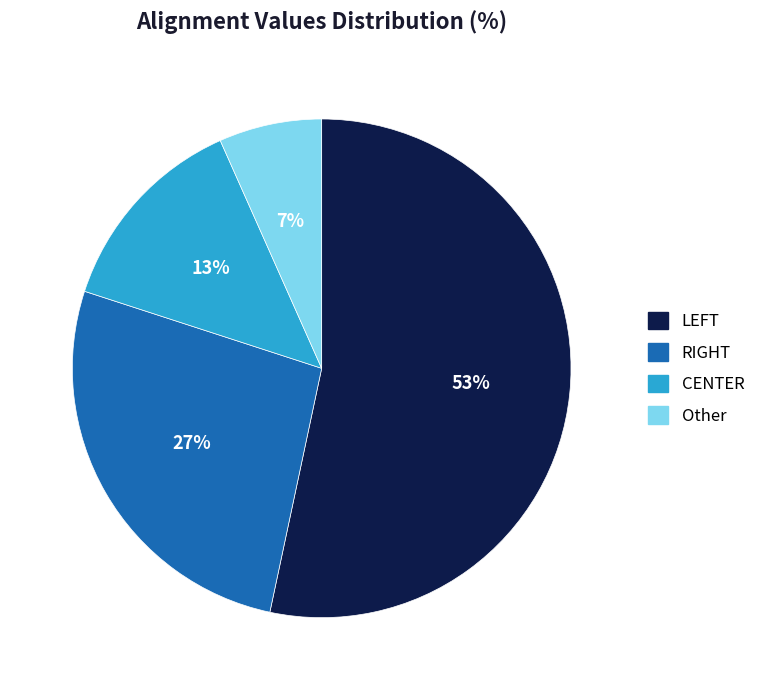

What is the smallest slice in the pie chart?

Other